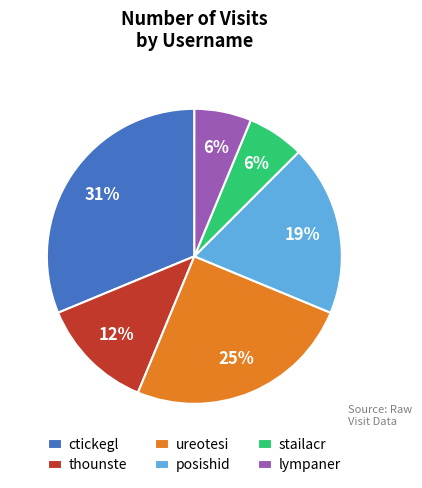

Which category has the biggest portion of the pie?

ctickegl